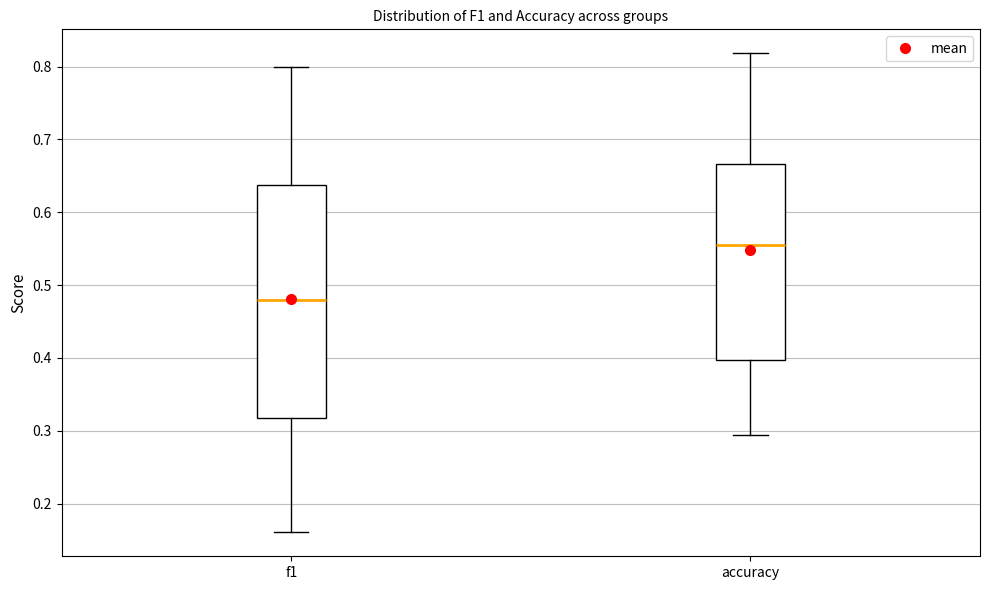

Which box has the lowest median line?

f1